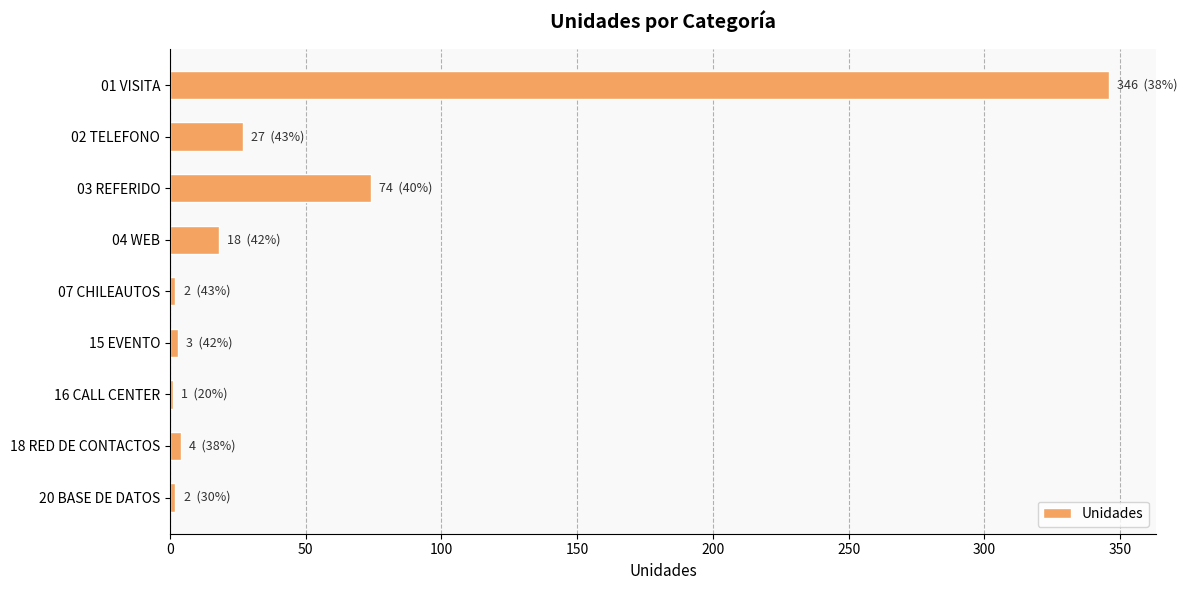

The value at 02 TELEFONO is 10. True or false?

False